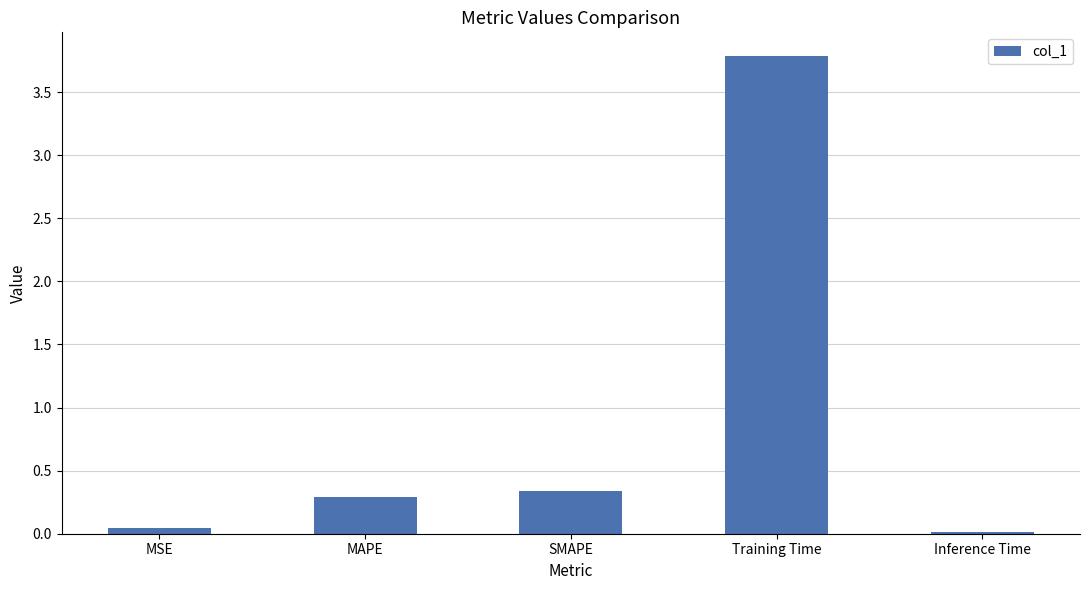

How many categories are shown in the chart?

5